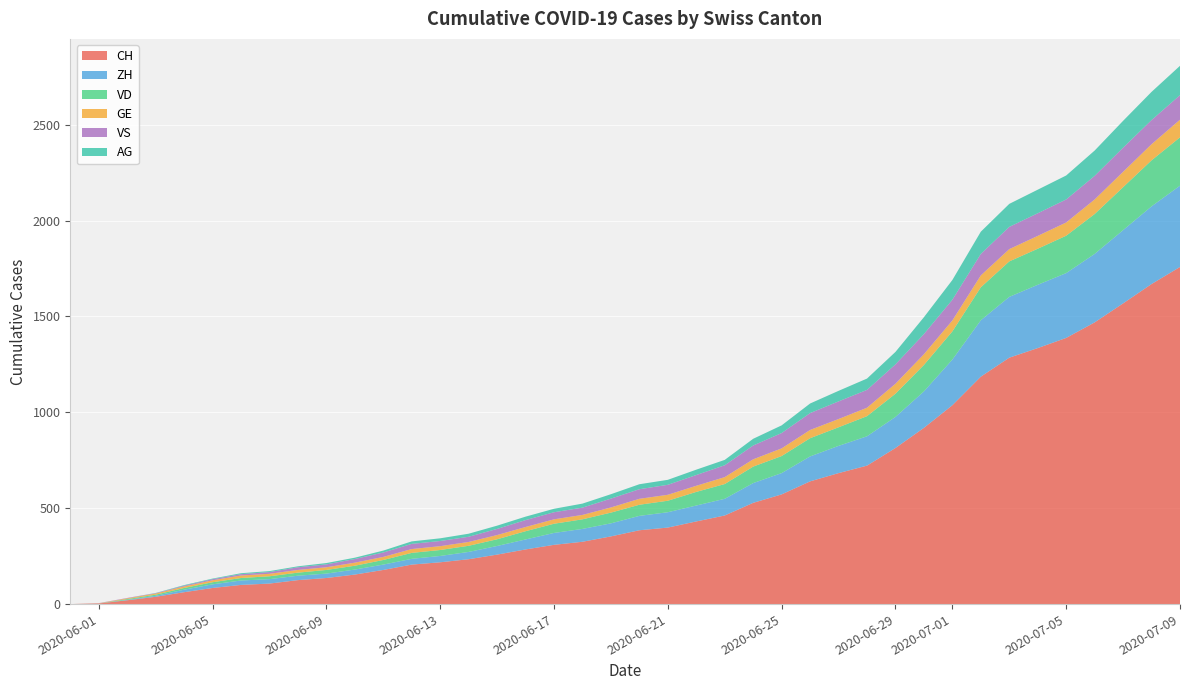

Reading left to right, list all the values displayed in this chart.

CH: 0	3	20	38	62	84	100	107	125	136	154	178	206	218	234	258	285	309	325	353	385	399	431	462	528	572	640	683	722	814	919	1037	1186	1285	1335	1388	1469	1568	1669	1758
ZH: 0	0	2	5	13	19	23	23	23	23	26	28	30	33	38	45	52	62	67	68	75	80	83	87	103	111	130	142	153	162	190	238	294	317	330	338	357	382	405	424
VD: 0	0	4	6	9	11	13	15	16	19	20	24	31	31	32	35	43	48	50	56	58	60	71	77	86	89	95	97	105	121	138	147	172	185	188	195	208	224	240	252
GE: 0	1	4	6	8	10	13	13	14	14	16	16	20	20	20	22	22	23	23	27	31	31	32	36	38	40	43	43	44	52	56	57	62	64	67	69	76	80	84	92
VS: 0	1	2	2	4	6	7	9	14	15	19	23	27	27	27	32	36	37	38	46	50	52	56	62	72	80	88	92	93	101	105	108	112	116	118	120	123	126	126	128
AG: 0	0	0	1	3	3	5	5	5	7	7	10	13	14	16	17	18	18	21	23	26	26	28	28	35	40	50	55	59	65	88	103	116	120	123	125	132	140	147	153